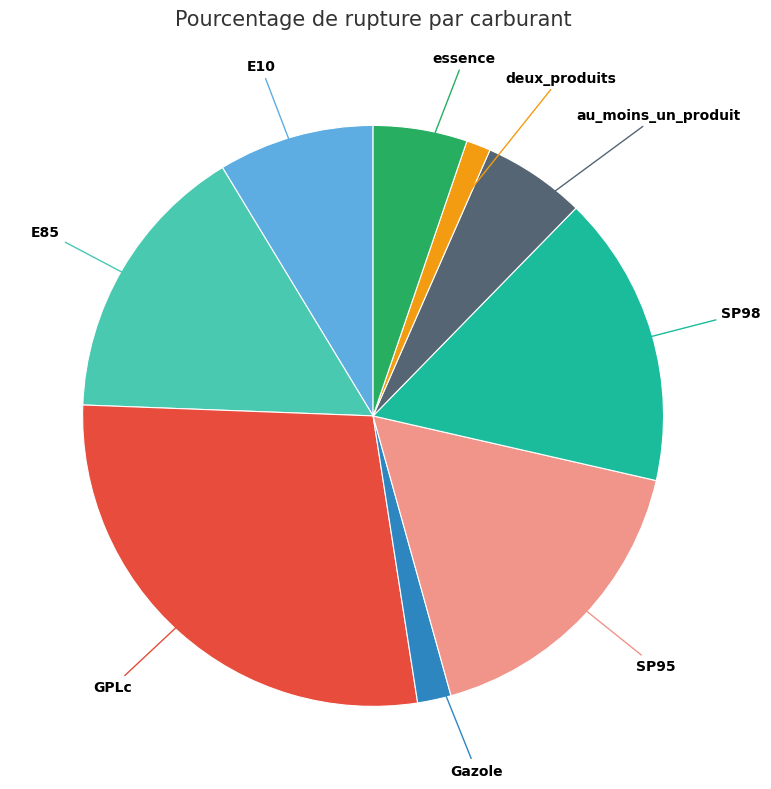

Which slice is the largest?

GPLc